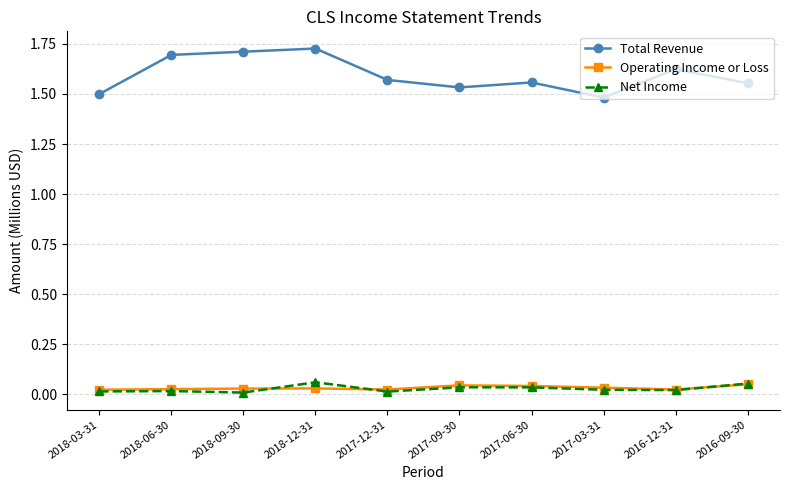

In Total Revenue, how many points are lower than both neighbors (excluding endpoints)?

2